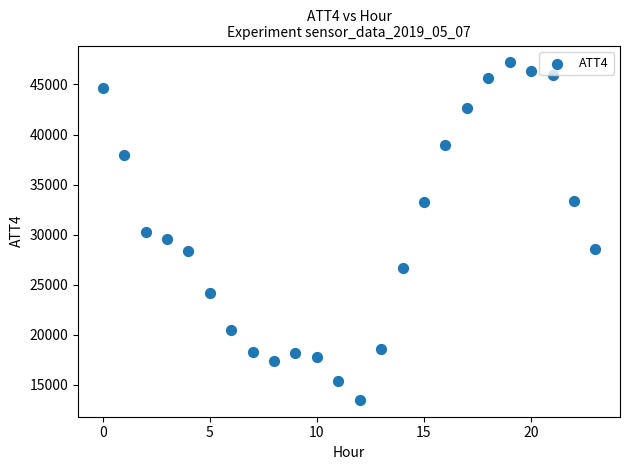

How many data points are displayed?

24